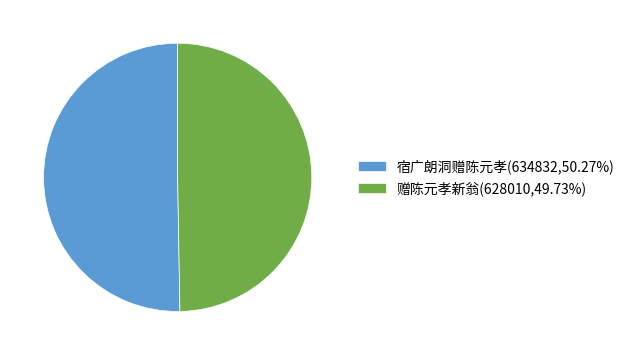

Combined, do 赠陈元孝新翁(628010,49.73%) and 宿广朗洞赠陈元孝(634832,50.27%) account for over 50%?

Yes